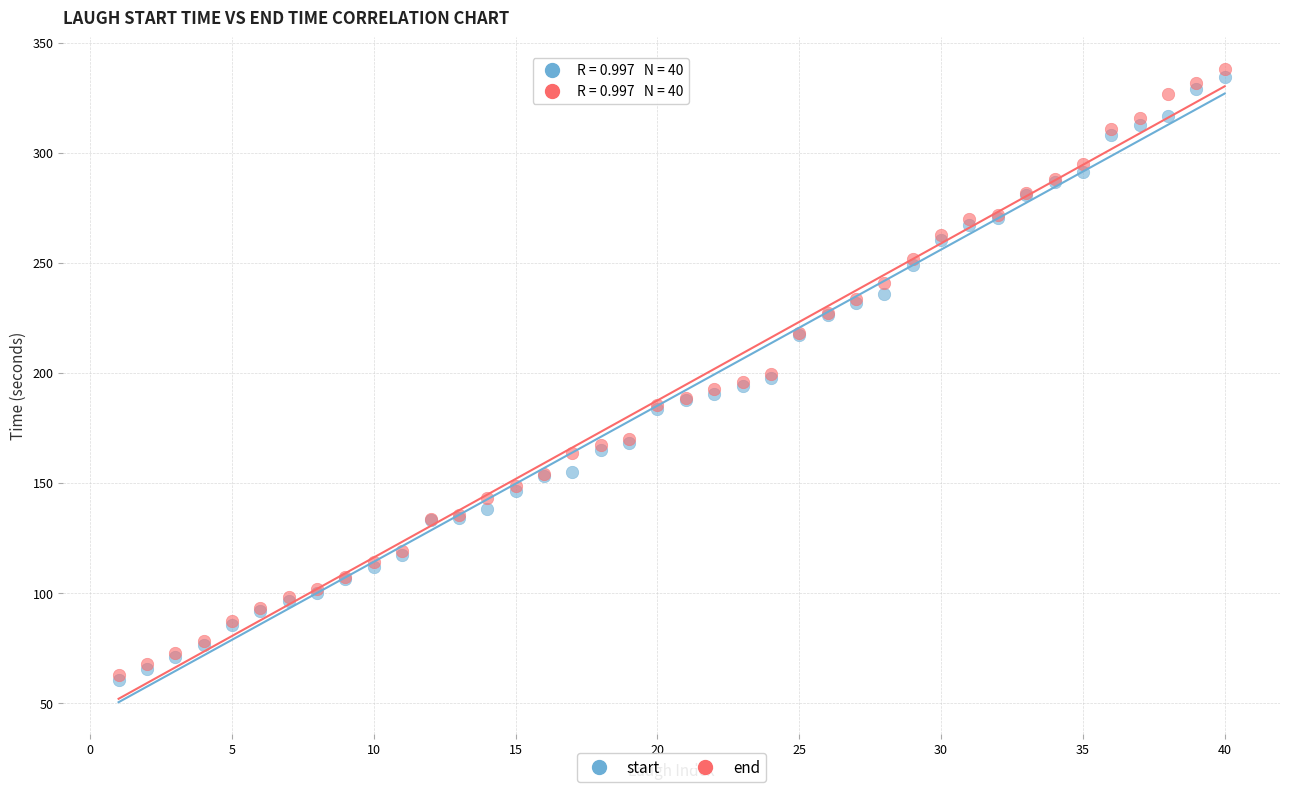

Which series reaches the maximum Y coordinate?

end